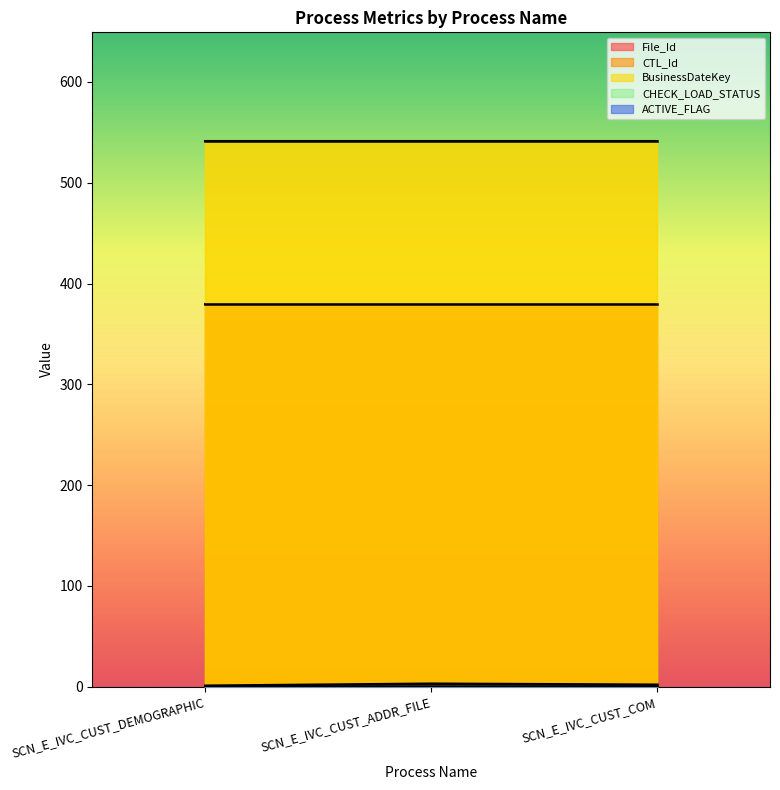

What position from the left is SCN_E_IVC_CUST_DEMOGRAPHIC?

1